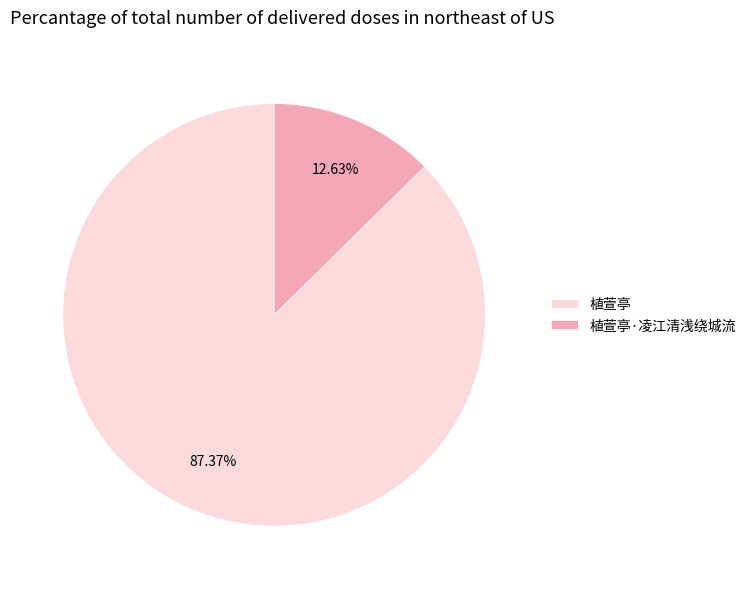

What is the majority slice?

植萱亭